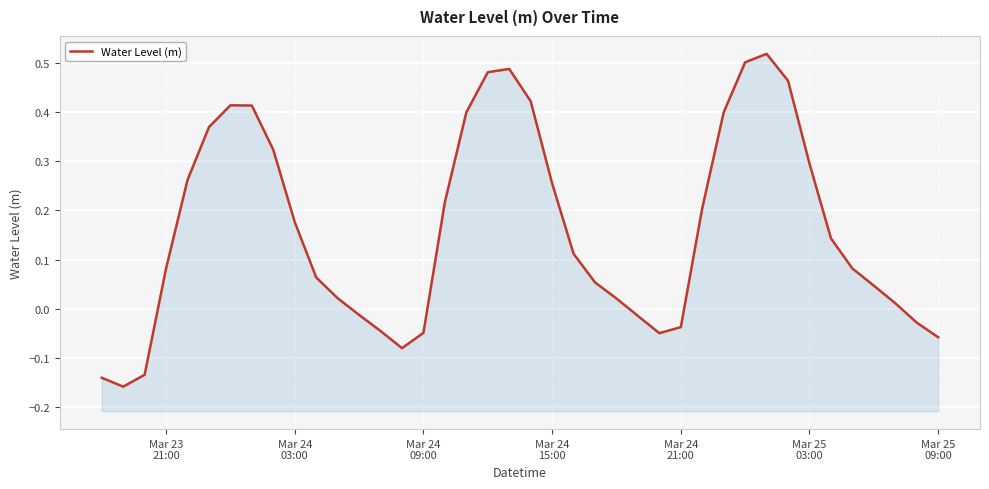

The chart shows a value of 0.7 at 31. True or false?

False